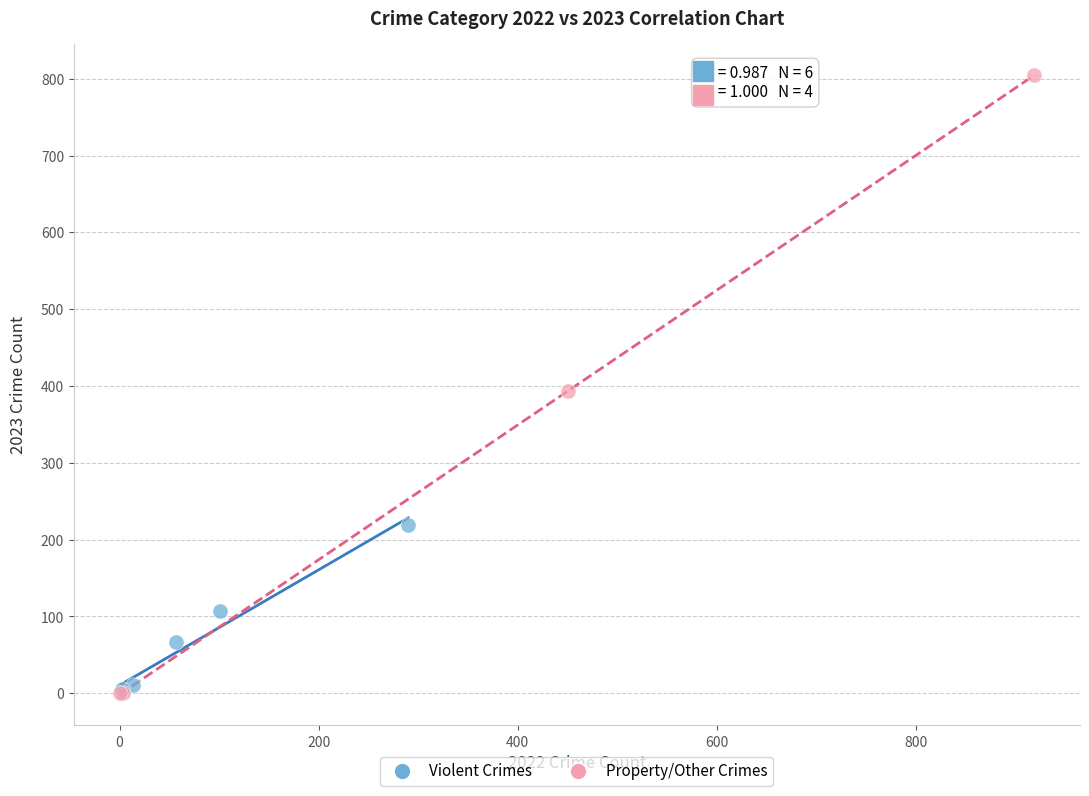

Which series reaches the maximum Y coordinate?

Property/Other Crimes